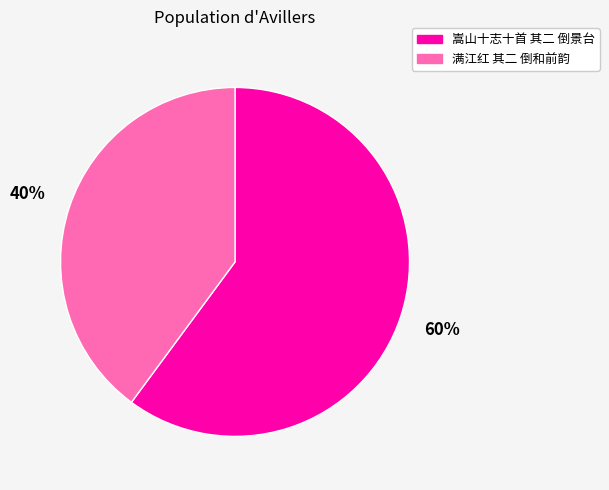

True or false: 嵩山十志十首 其二 倒景台 accounts for 60% of the total.

True